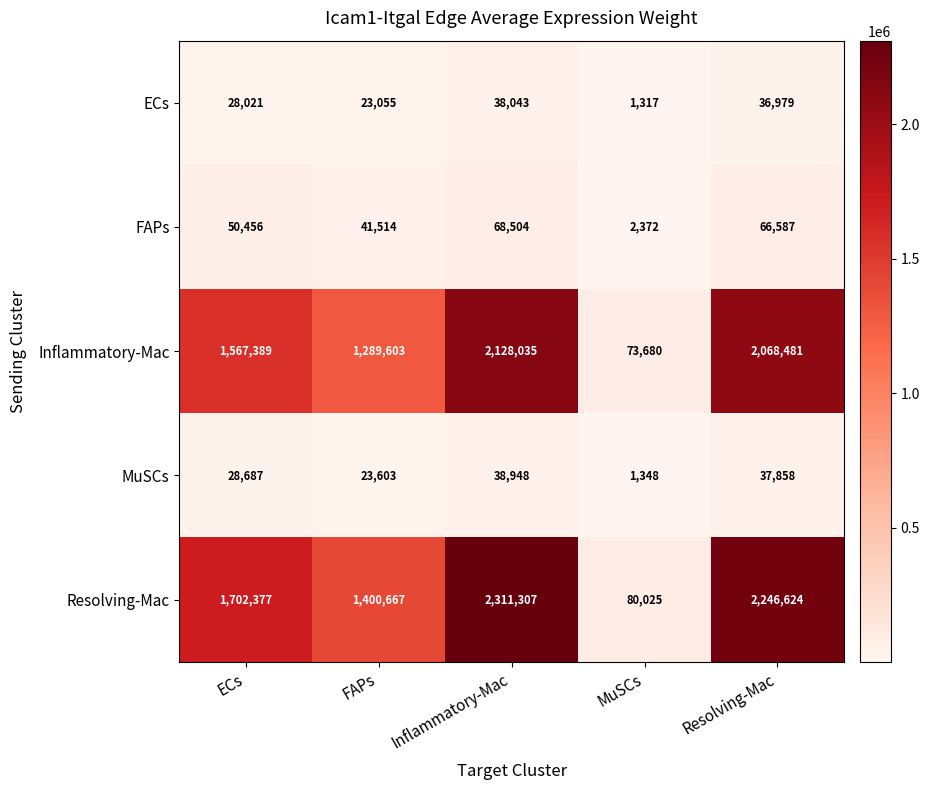

Which series has the largest range (max minus min)?

Resolving-Mac